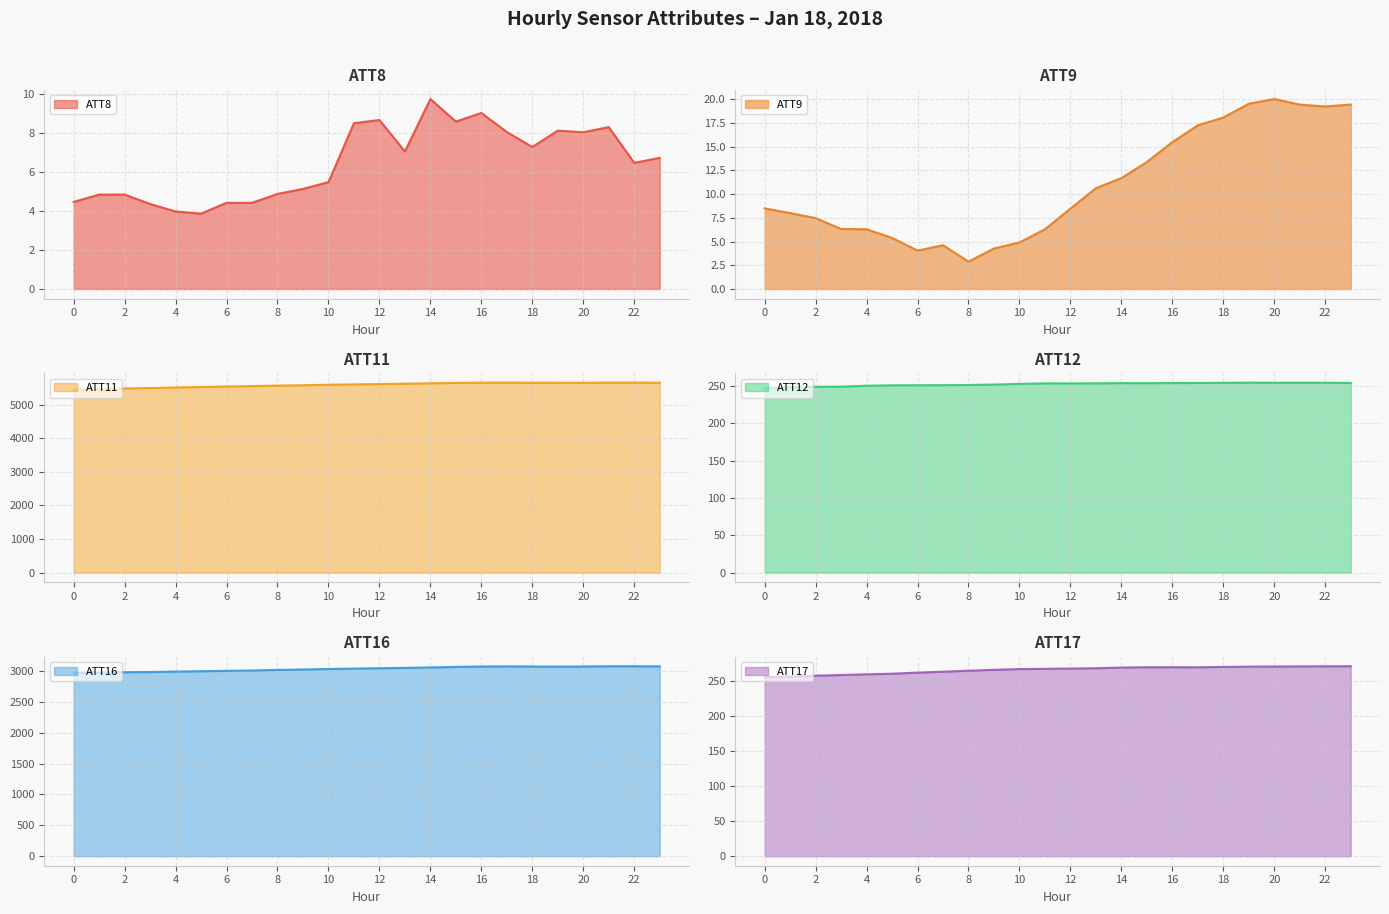

At 1, list the series in order from smallest to largest.

ATT8, ATT9, ATT12, ATT17, ATT16, ATT11